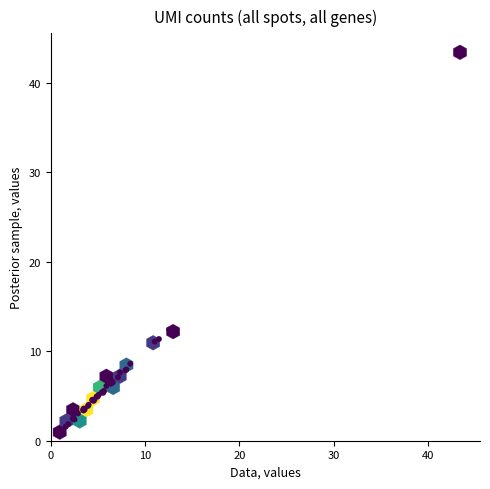

What Y value in the scatter plot is closest to 22?

12.4